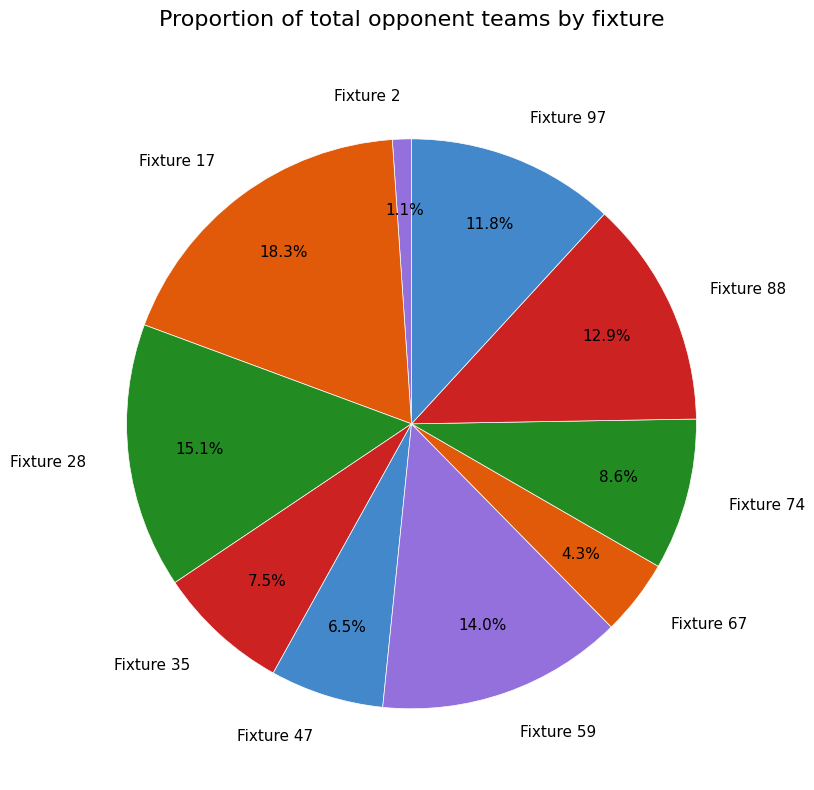

To the nearest percent, what is the difference between the largest and smallest slice percentages?

17%